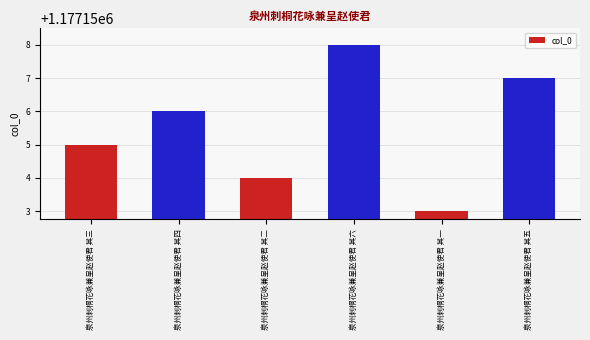

What is the label of the 2nd bar from the right?

泉州刺桐花咏兼呈赵使君 其一